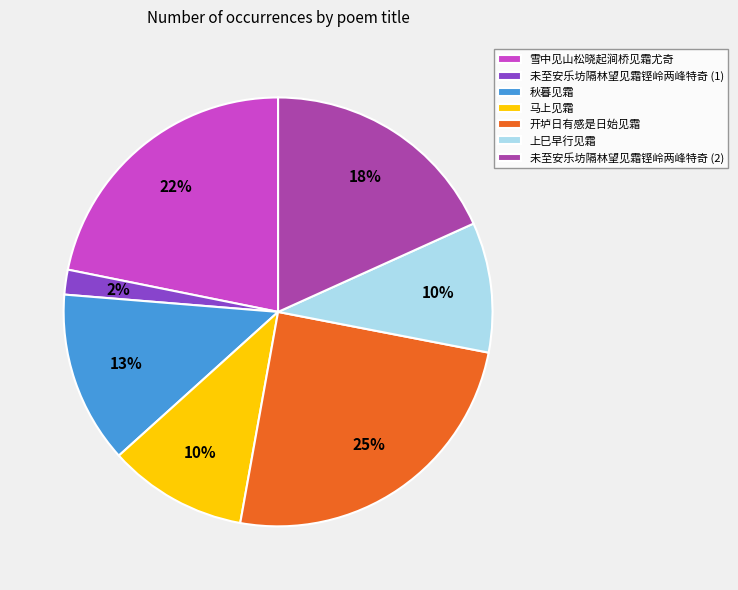

True or false: 马上见霜 accounts for 20% of the total.

False